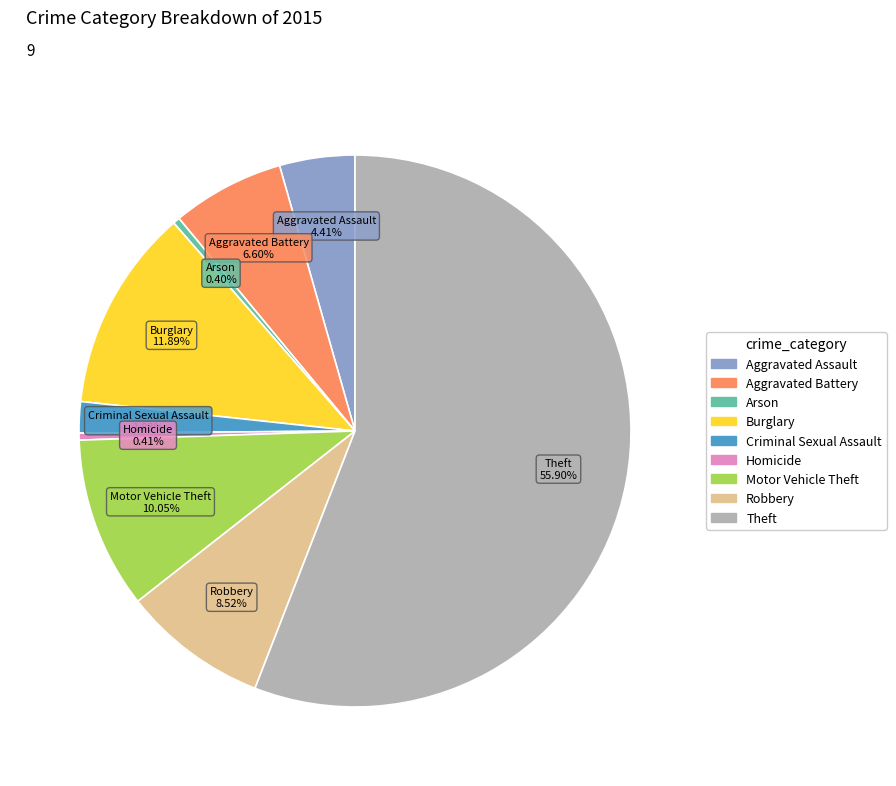

Count the number of slices in the pie.

9